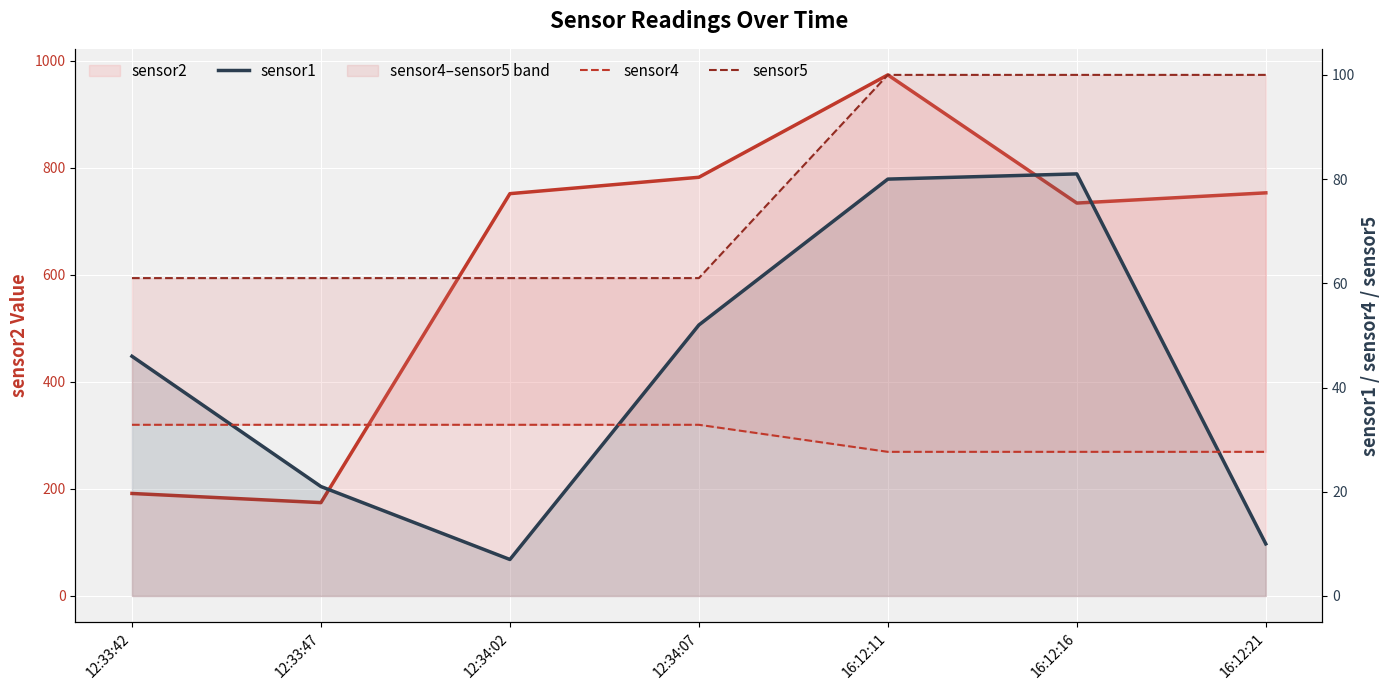

What is the label of the 2nd point from the right?

16:12:16